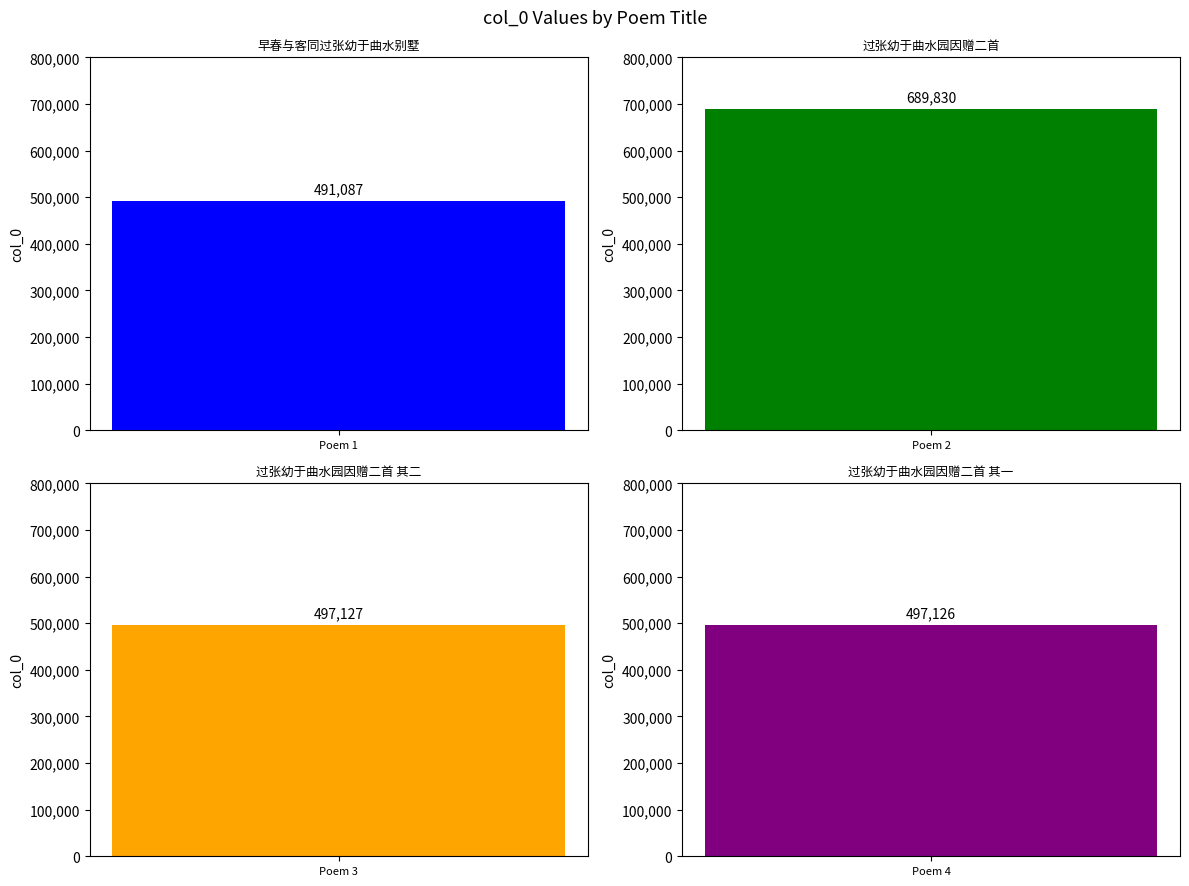

True or false: the data shows 491087 at 早春与客同过张幼于曲水别墅.

True